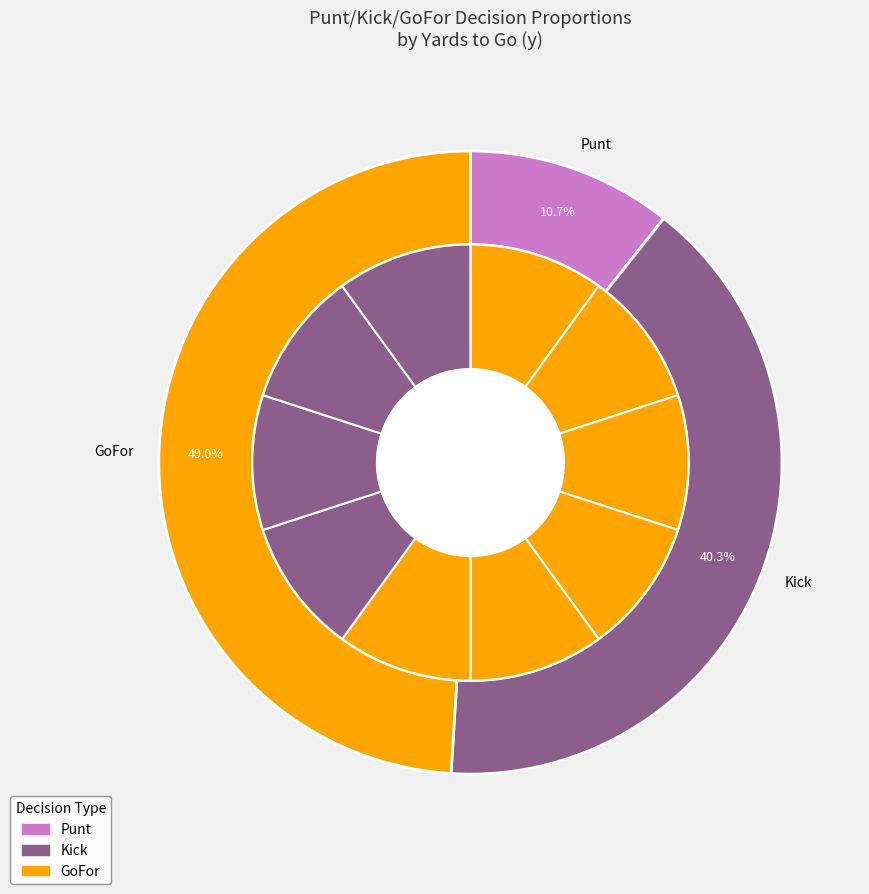

Is there any slice that represents more than half of the pie?

No